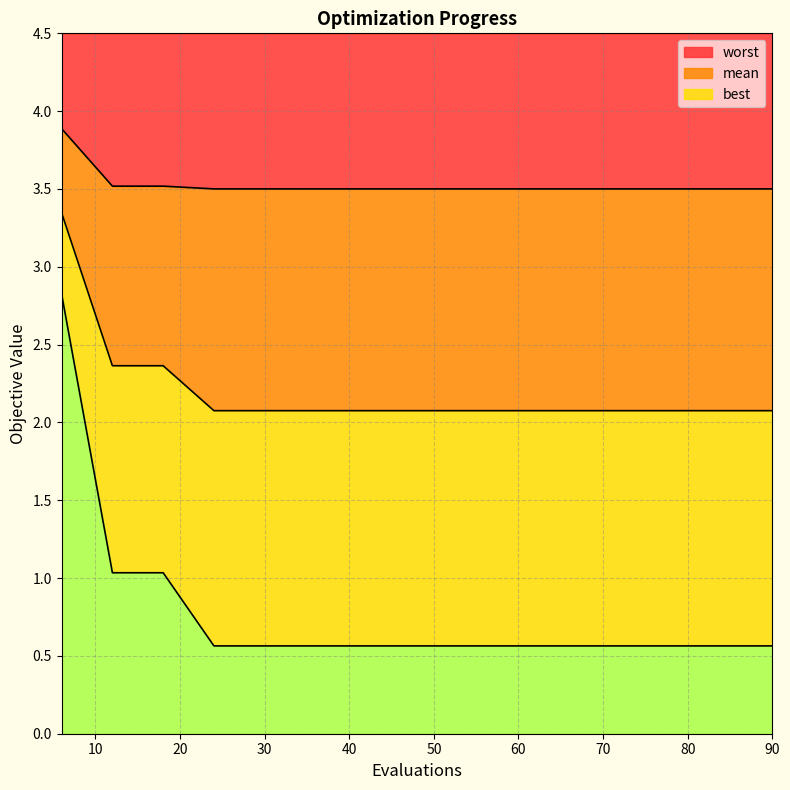

Which series has the largest total across all categories?

worst